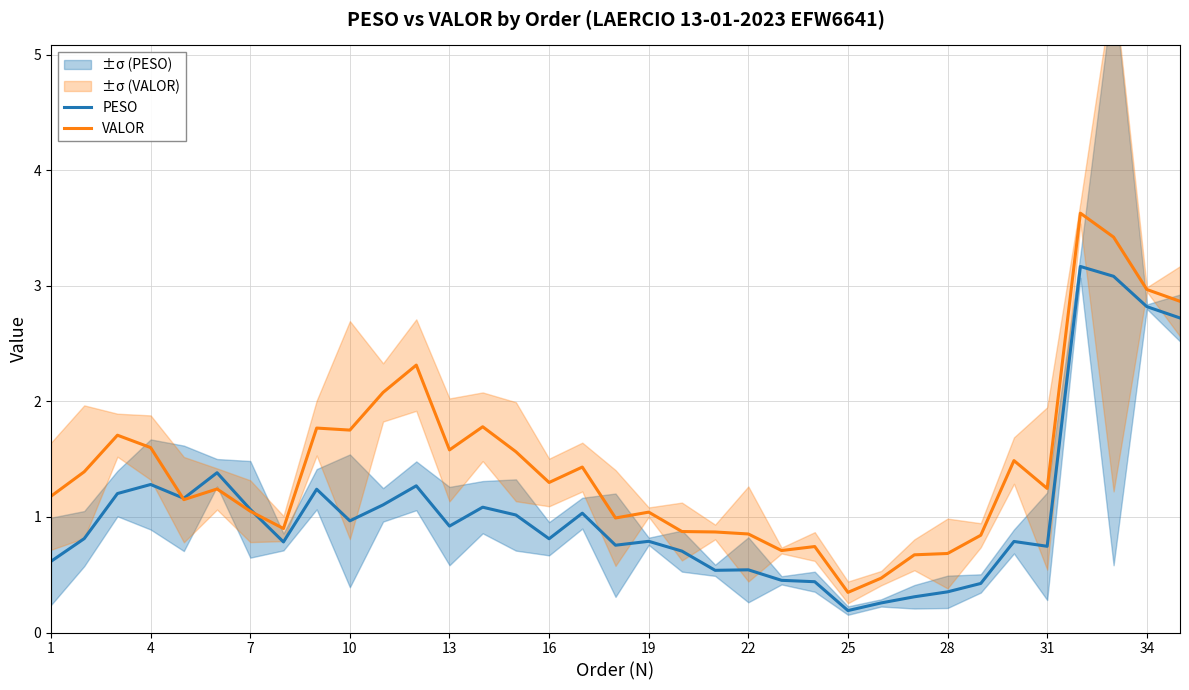

What is the sum of the PESO values at 34 and 10?

3.8